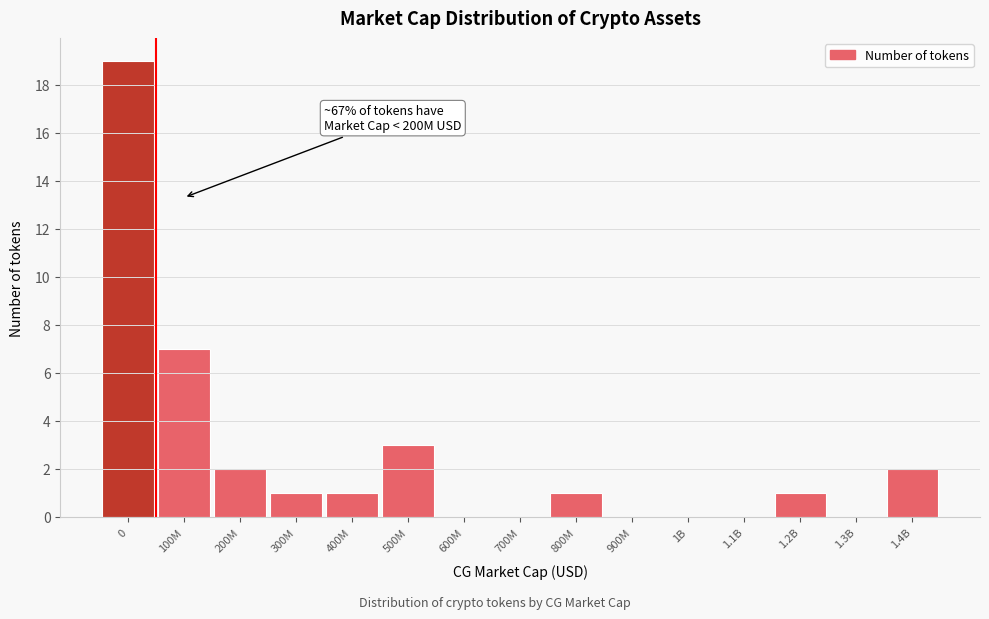

Reading left to right, transcribe all the data shown in this chart.

0=19	100M=7	200M=2	300M=1	400M=1	500M=3	600M=0	700M=0	800M=1	900M=0	1B=0	1.1B=0	1.2B=1	1.3B=0	1.4B=2